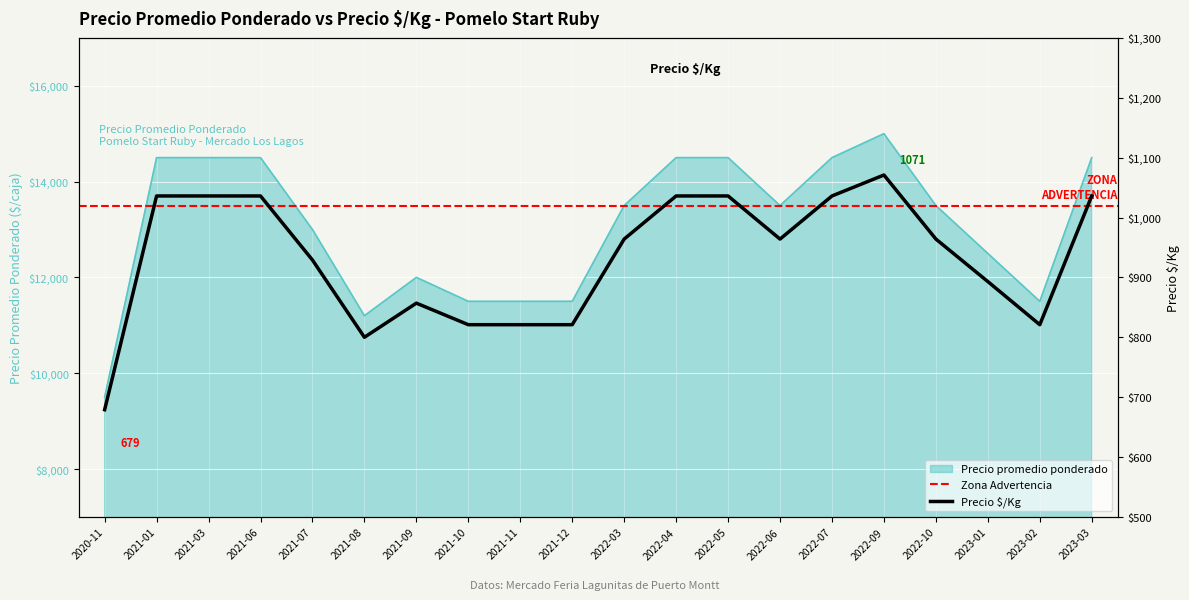

At which category is the sum across all series the highest?

2022-09